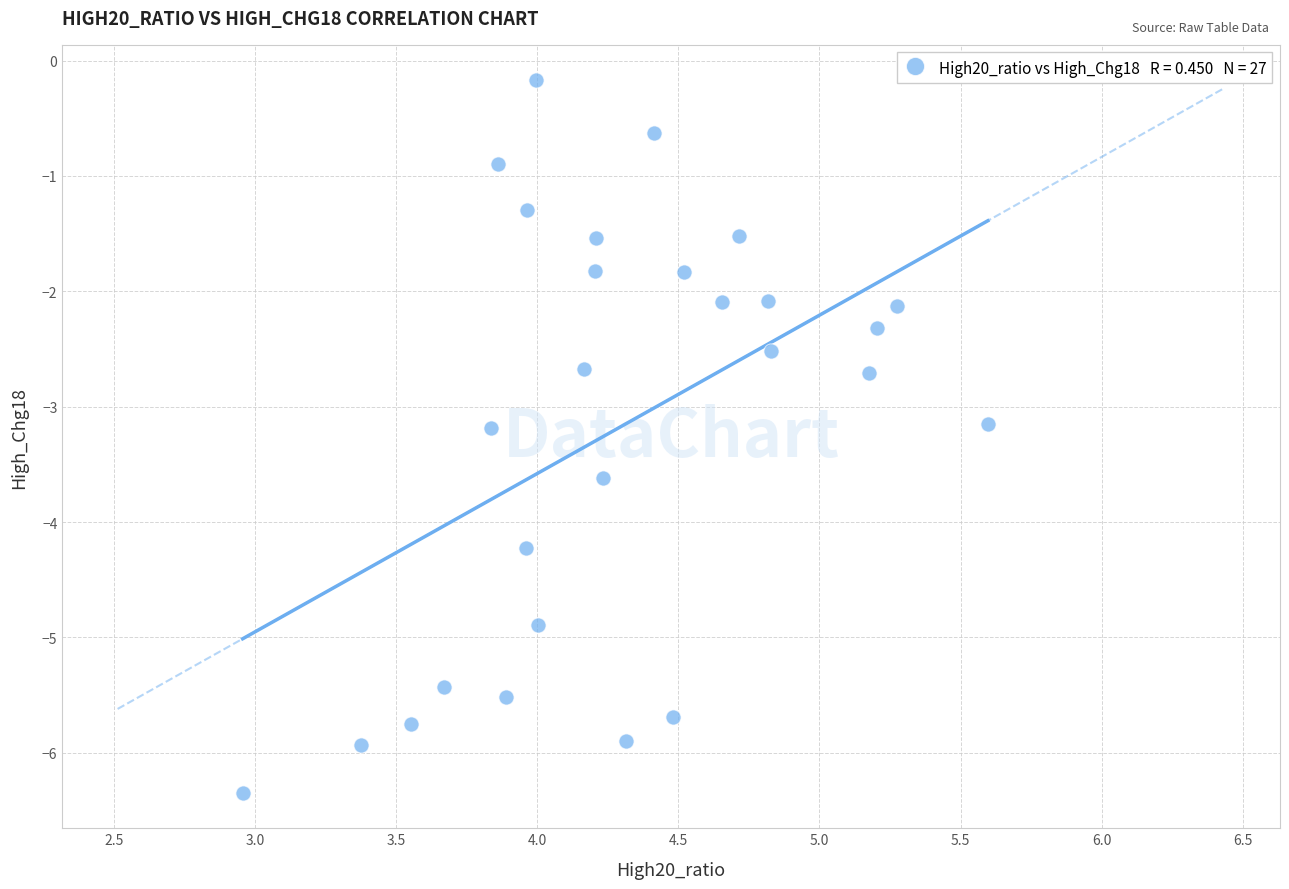

What is the range of Y values (max minus min)?

6.2